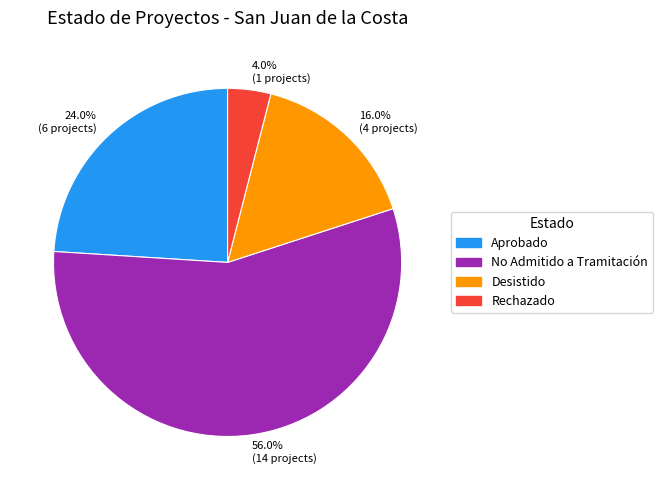

Is the sum of 4.0% (1 projects) and 56.0% (14 projects) greater than half?

Yes